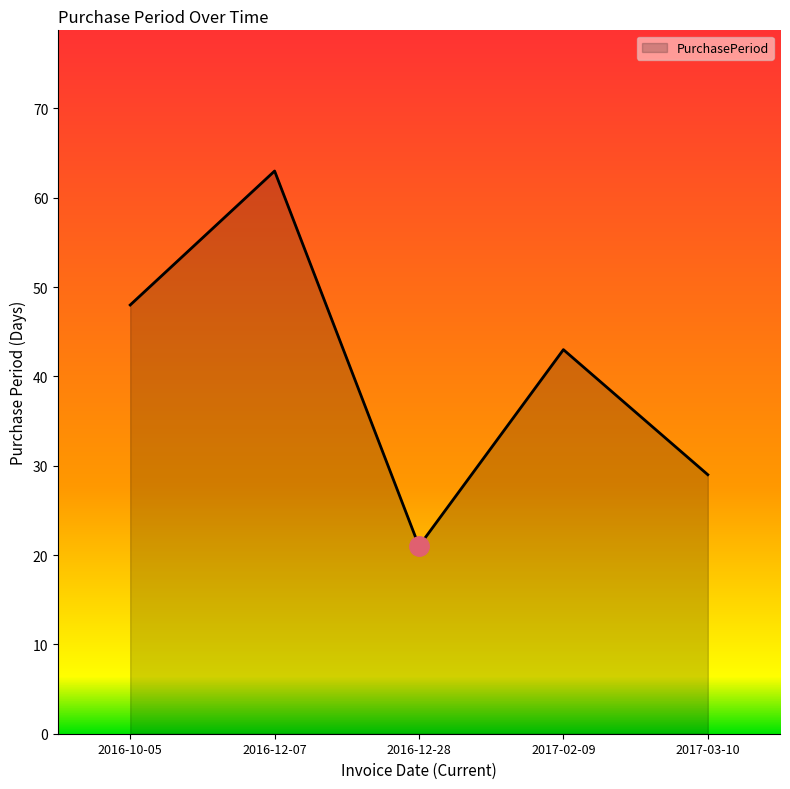

What is the difference between the values at 2016-10-05 and 2016-12-07?

15